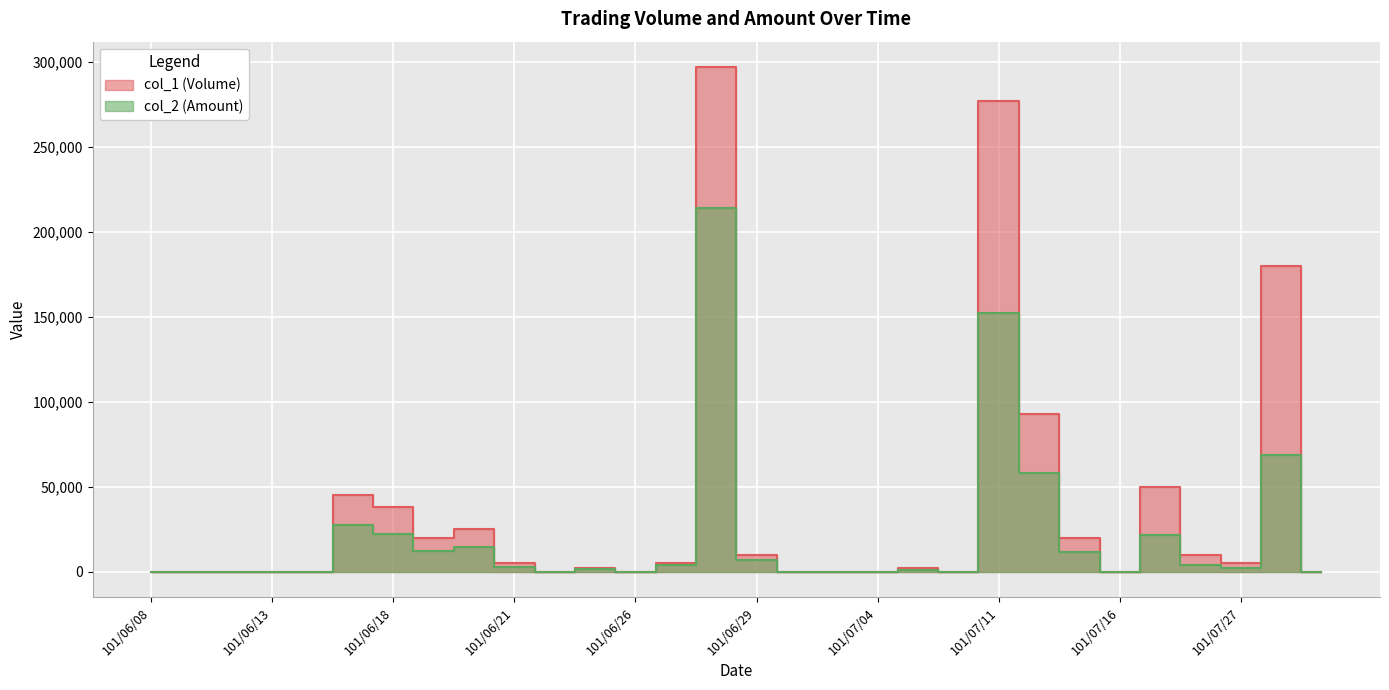

In col_1 (Volume), how many points are lower than both neighbors (excluding endpoints)?

6